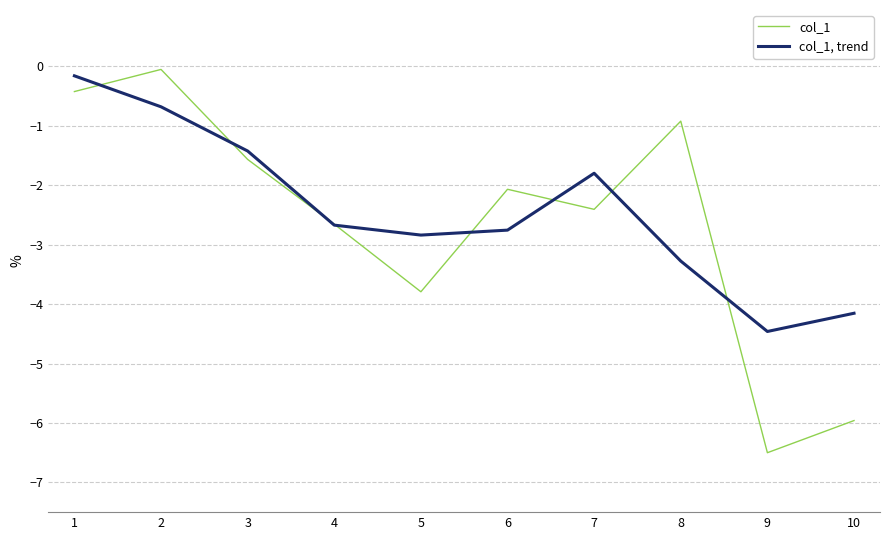

What is the difference between the highest and lowest values at 6?

0.7